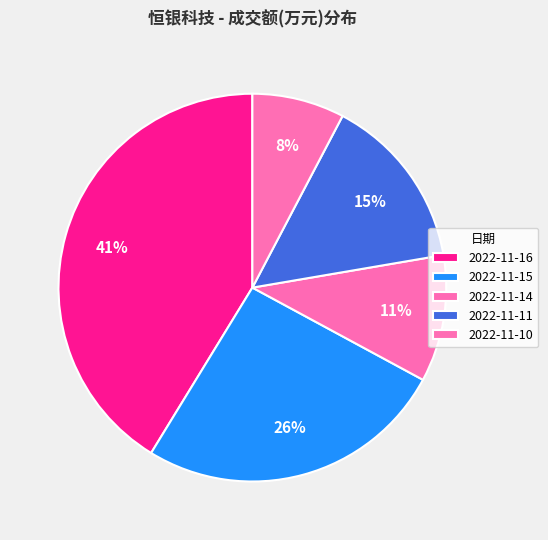

What is the total percentage of 2022-11-15 and 2022-11-10?

33.6%